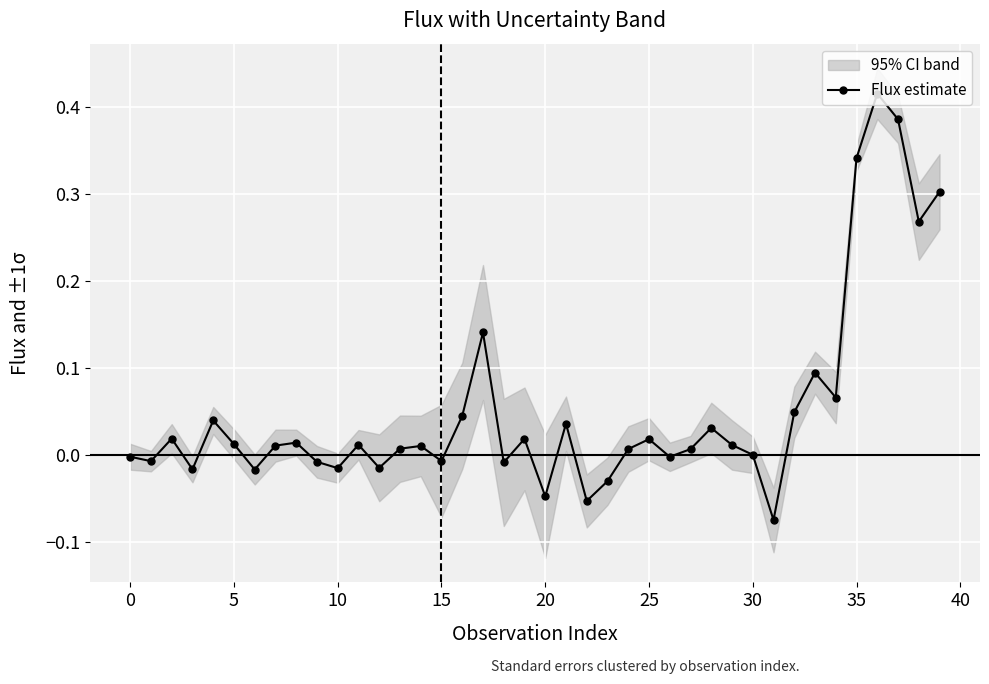

Where is the data nearest to the value 0?

30